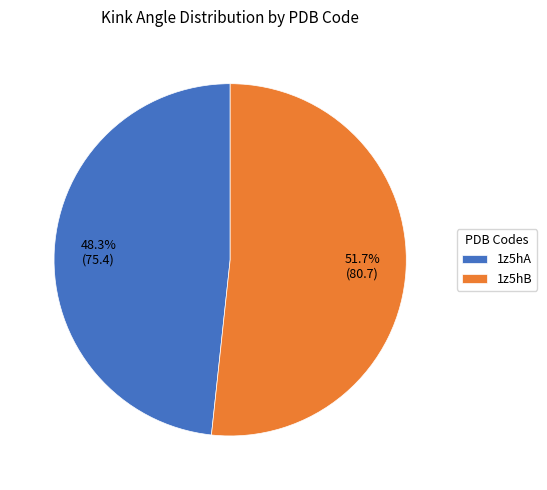

Rank the categories by value from lowest to highest.

1z5hA, 1z5hB